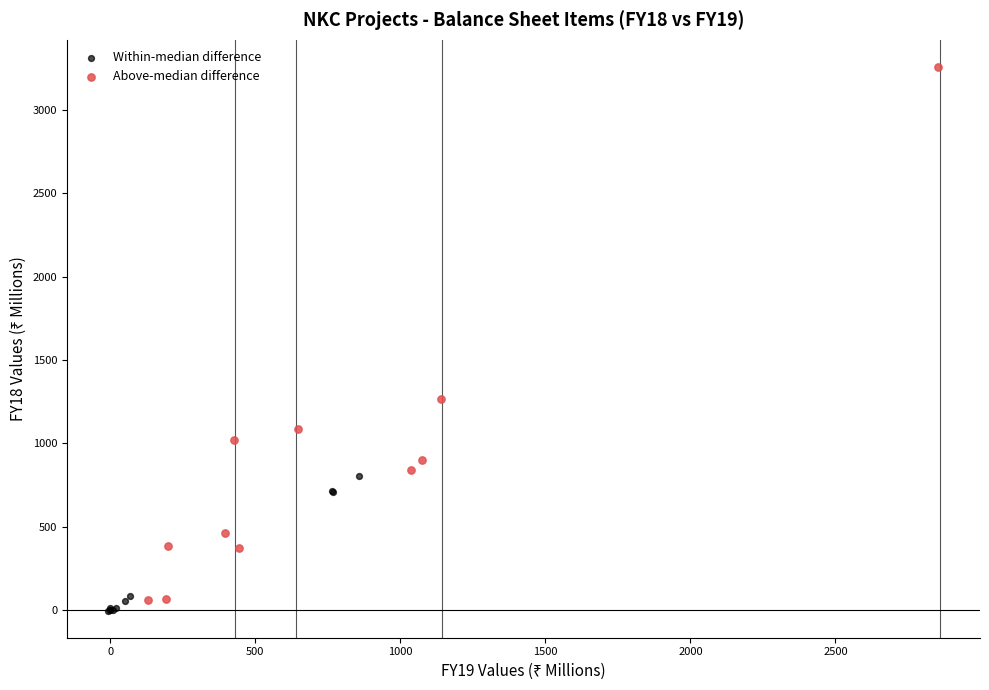

Which series has the widest spread of Y values?

Above-median difference